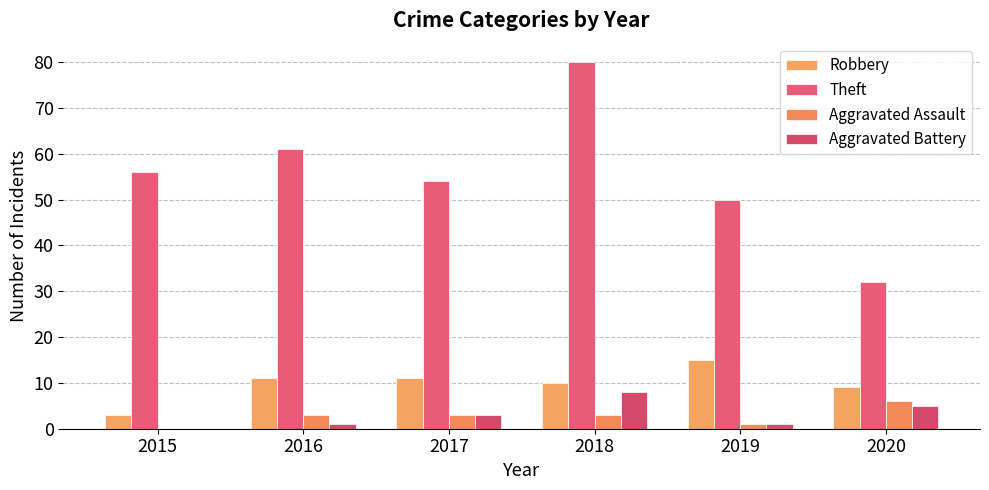

List the labels in order of Robbery value, largest first.

2019, 2016, 2017, 2018, 2020, 2015